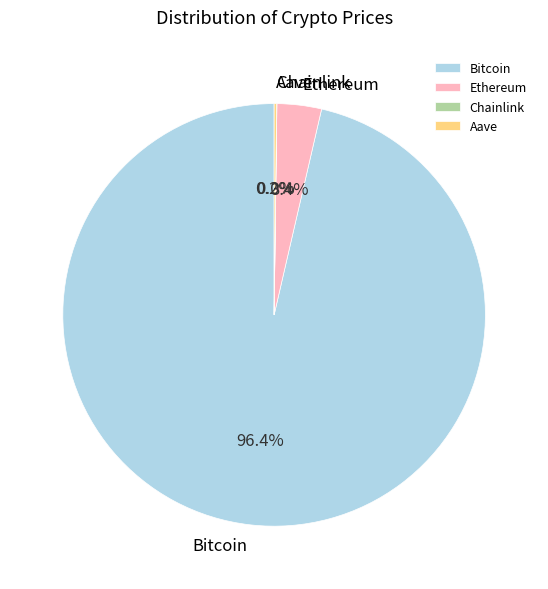

Which slice represents more than half of the pie?

Bitcoin